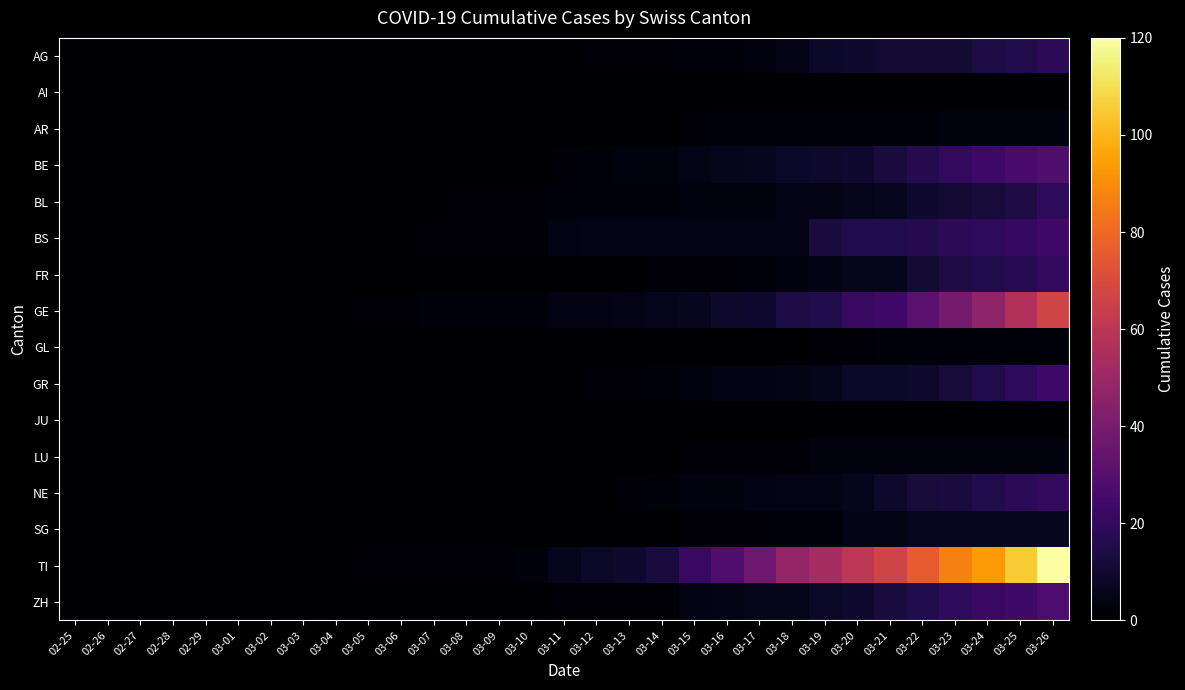

Rank the series at 03-16 from highest to lowest value.

TI, GE, BE, BS, ZH, GR, BL, NE, AG, AR, FR, LU, SG, AI, GL, JU